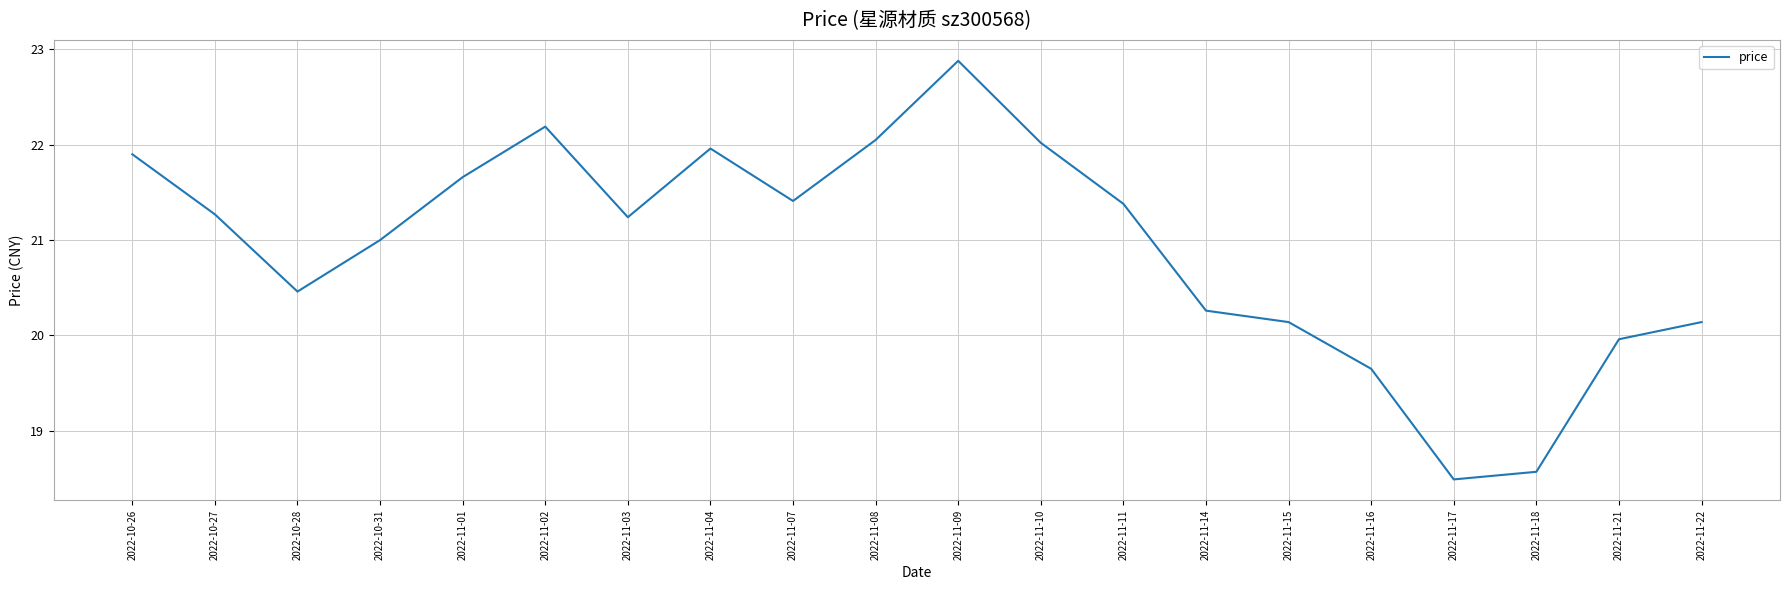

At which label does the data first exceed 21?

2022-10-26